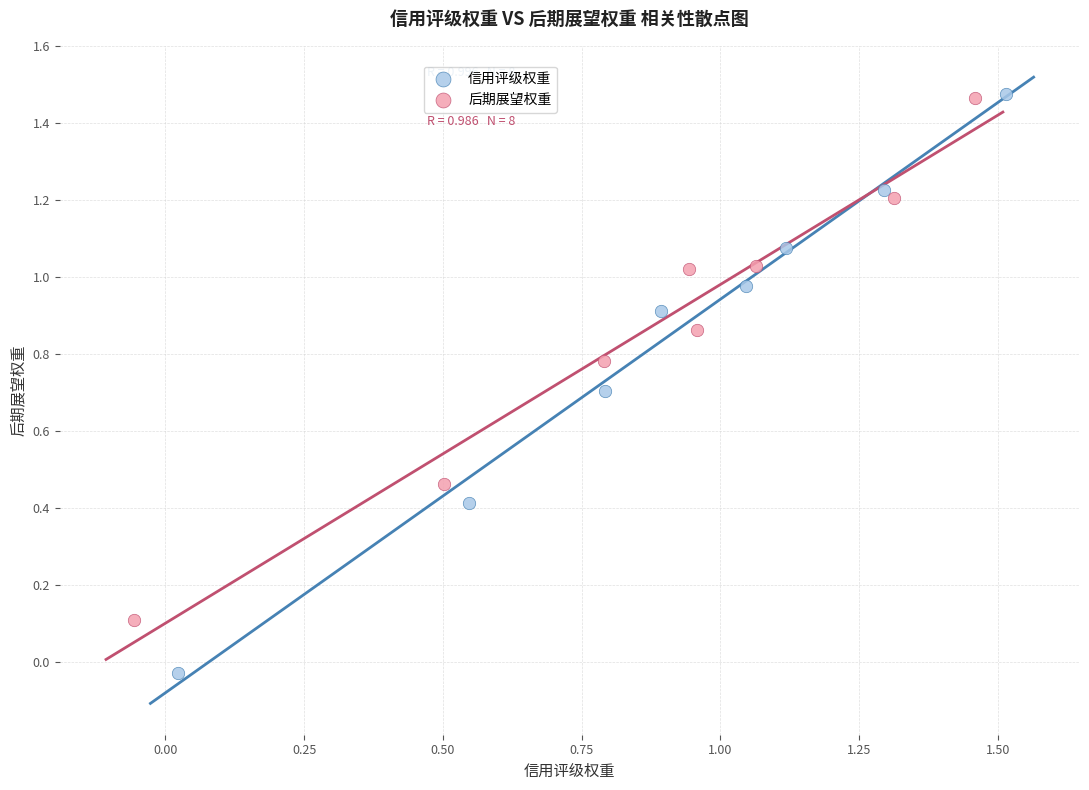

What are all the series names shown in the legend?

信用评级权重, 后期展望权重